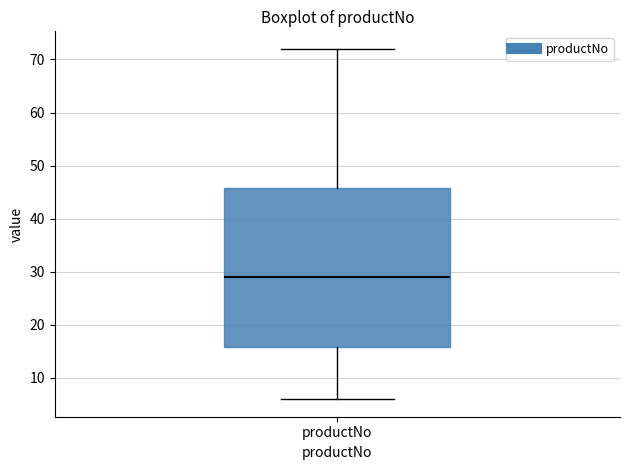

Read this box plot against the y-axis: the position of the median line, the range covered by the box, and the ends of both whiskers. The values are not printed on the chart, so give them approximately, as read against the axis.

median 29, box 16 to 46, whiskers 6 to 72